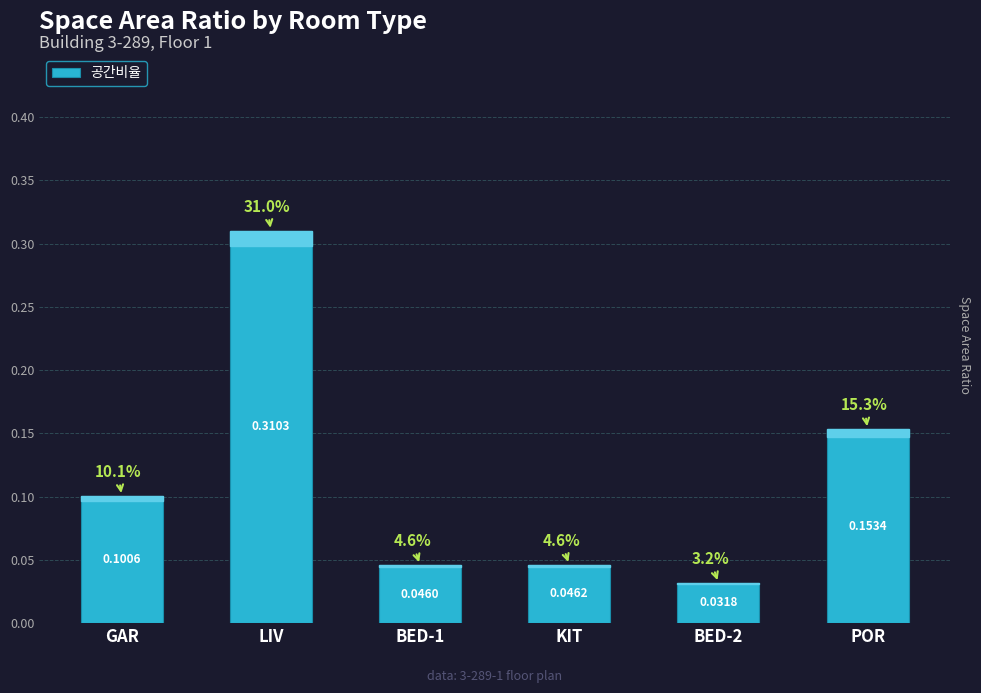

At which label is the value closest to 0?

BED-2